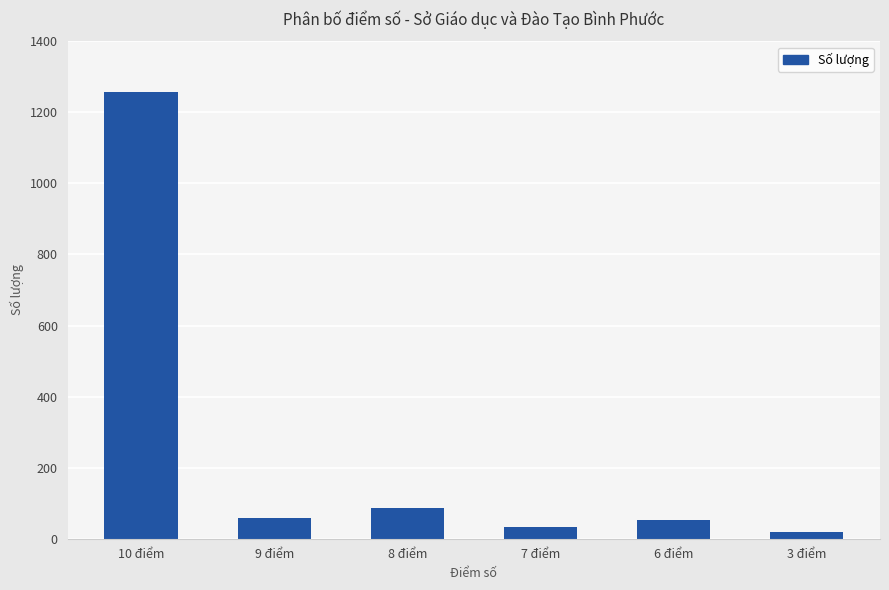

What is the approximate value at 8 điểm, to the nearest 10?

90